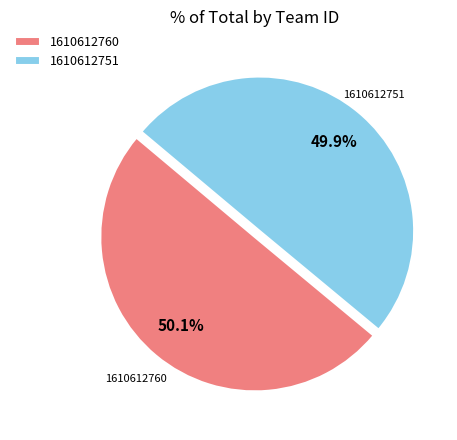

Does any single category account for the majority?

Yes